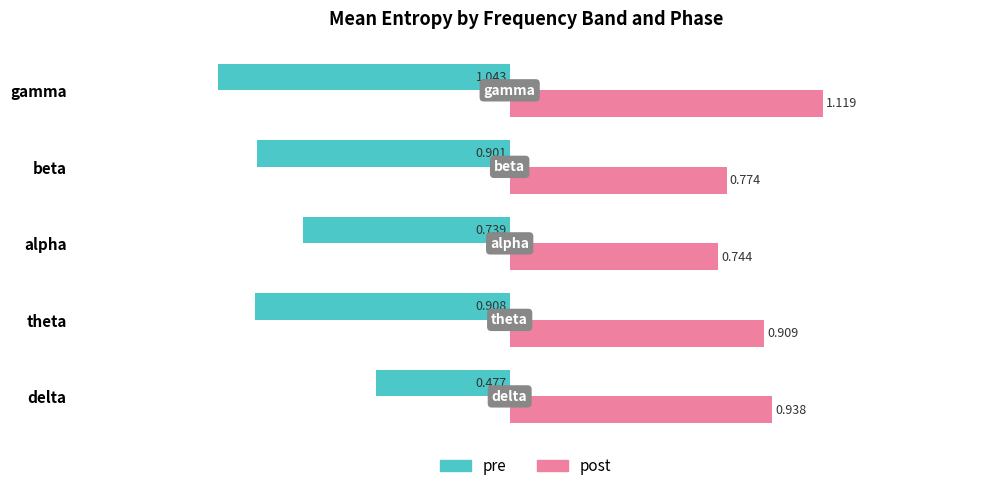

Which category has the highest value in the post series?

gamma